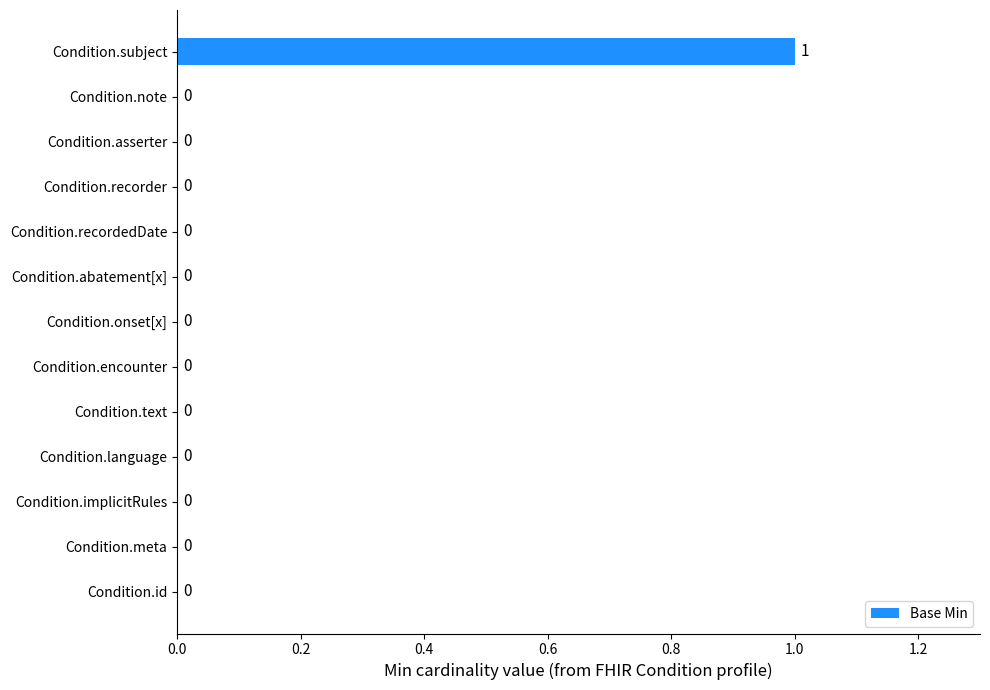

Reading bottom to top, what are all the values shown in this chart?

Condition.id=0	Condition.meta=0	Condition.implicitRules=0	Condition.language=0	Condition.text=0	Condition.encounter=0	Condition.onset[x]=0	Condition.abatement[x]=0	Condition.recordedDate=0	Condition.recorder=0	Condition.asserter=0	Condition.note=0	Condition.subject=1